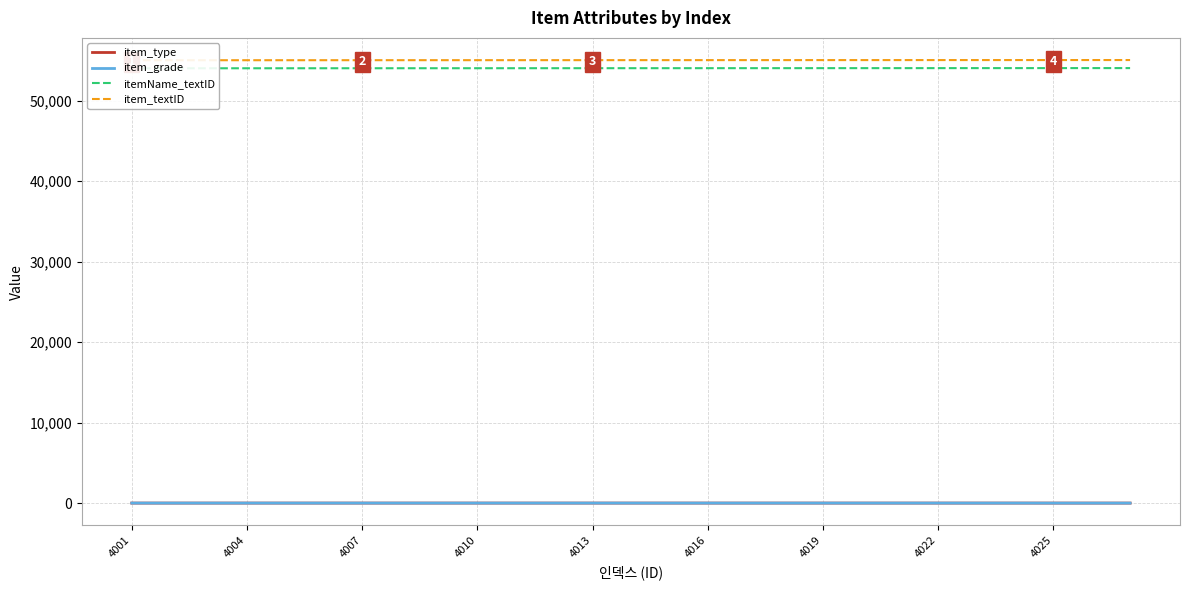

What is the average value of the item_textID series?

55014